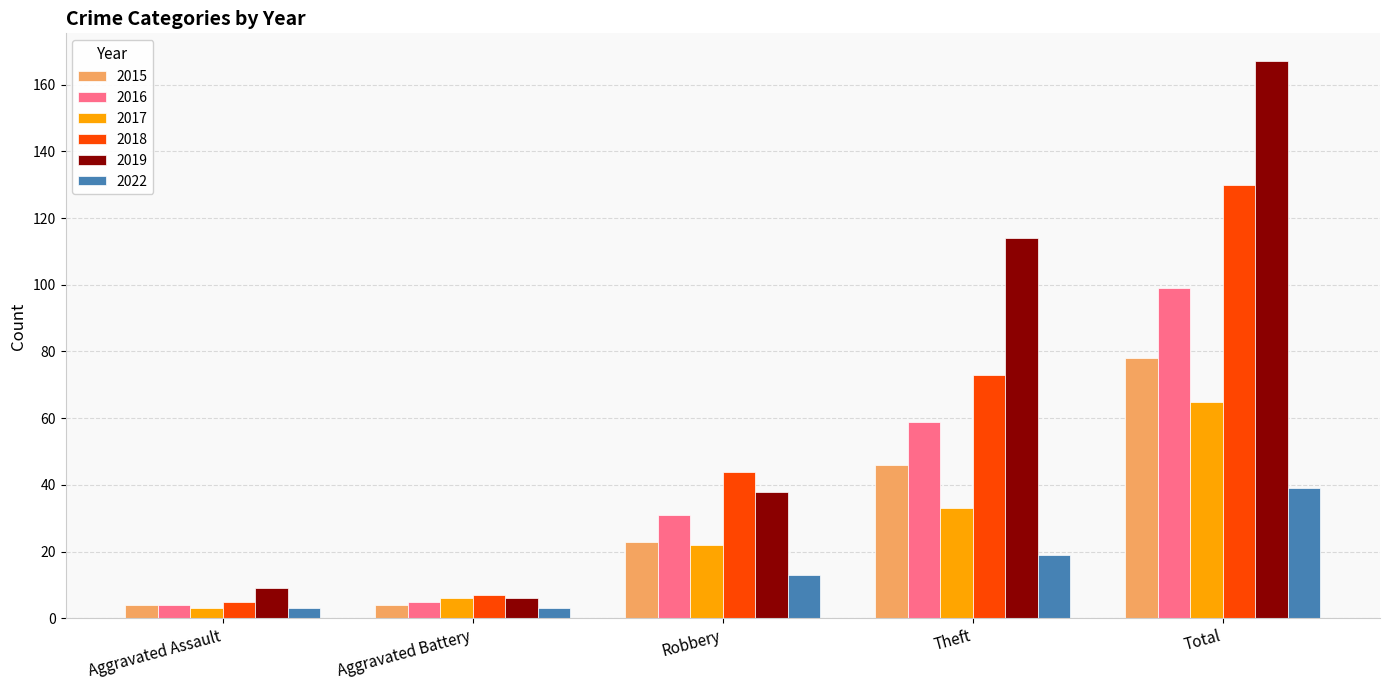

Reading left to right, what are all the values shown in this chart?

2015: 4	4	23	46	78
2016: 4	5	31	59	99
2017: 3	6	22	33	65
2018: 5	7	44	73	130
2019: 9	6	38	114	167
2022: 3	3	13	19	39